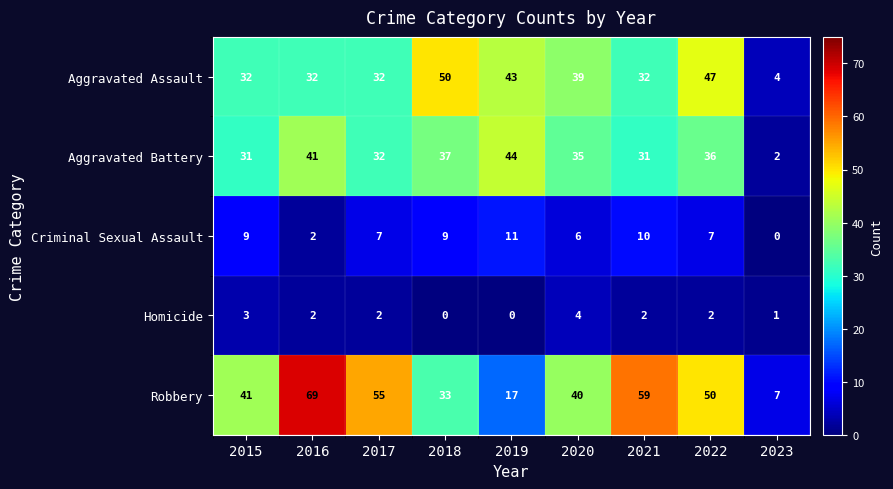

What is the sum of the Aggravated Battery values at 2021 and 2017?

63